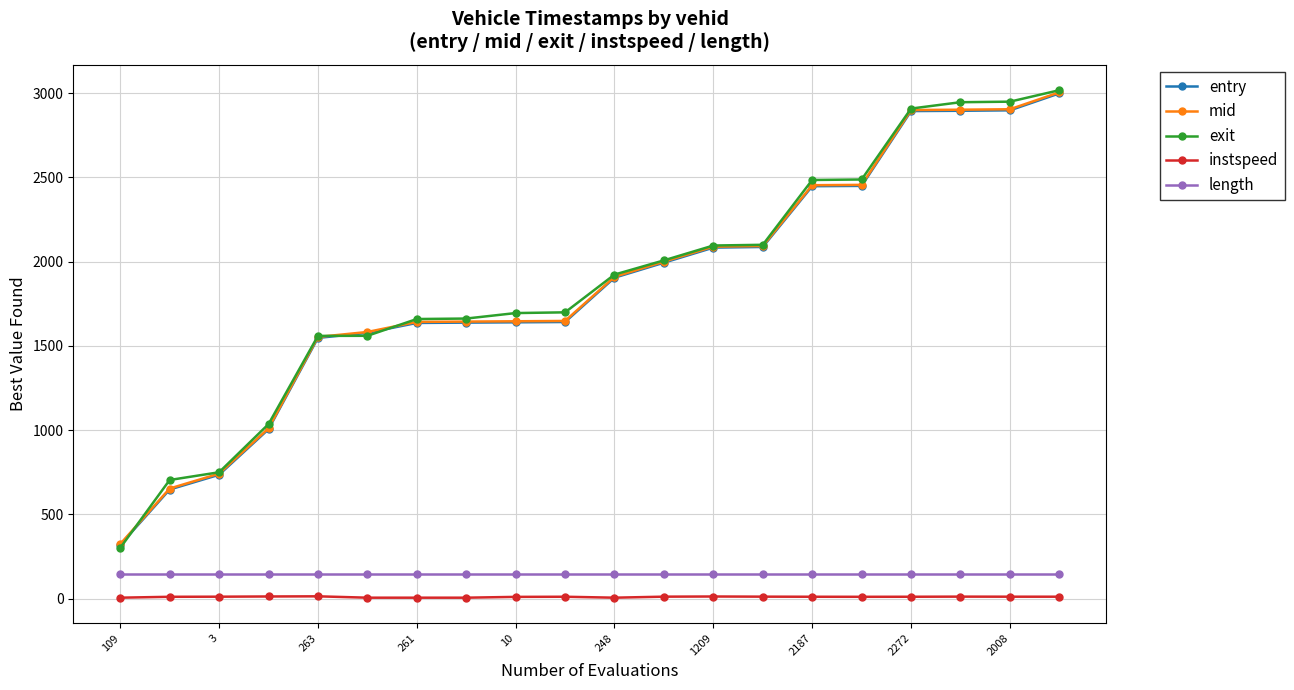

What is the average value of the length series?

147.9